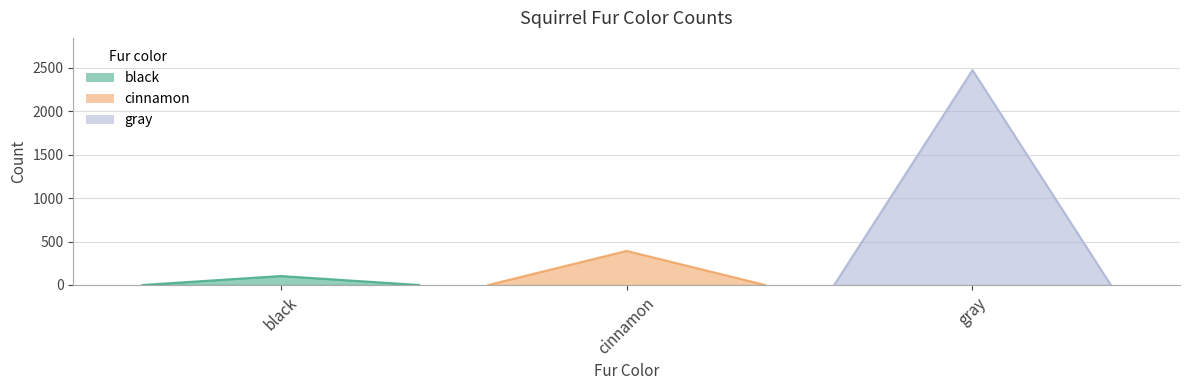

True or false: the data shows 510 at cinnamon.

False